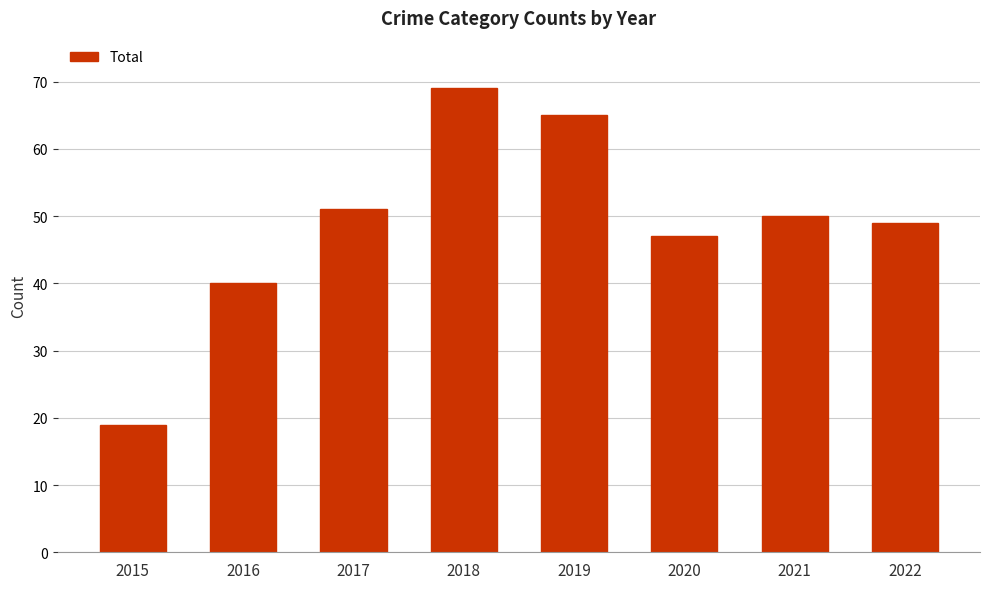

How many bars are there in total?

8